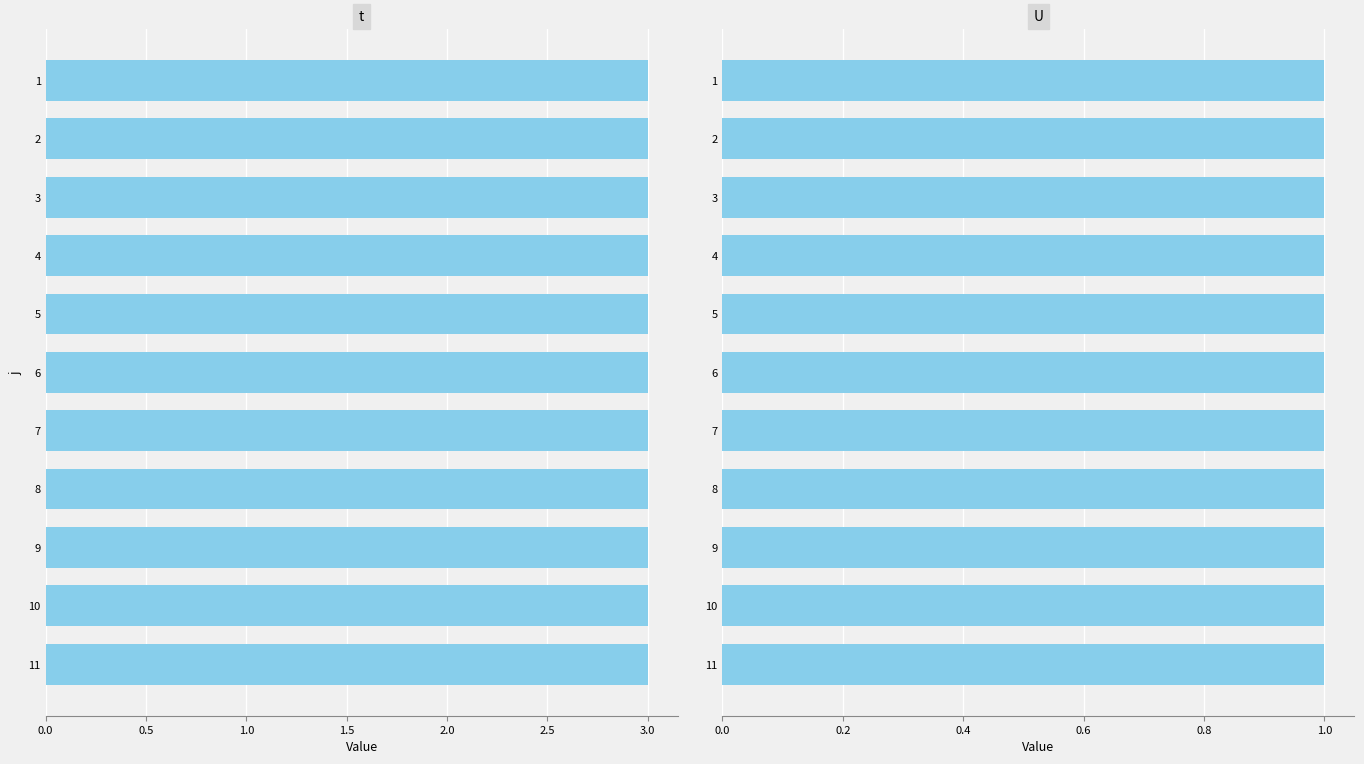

What are all the series names shown in the legend?

t, U